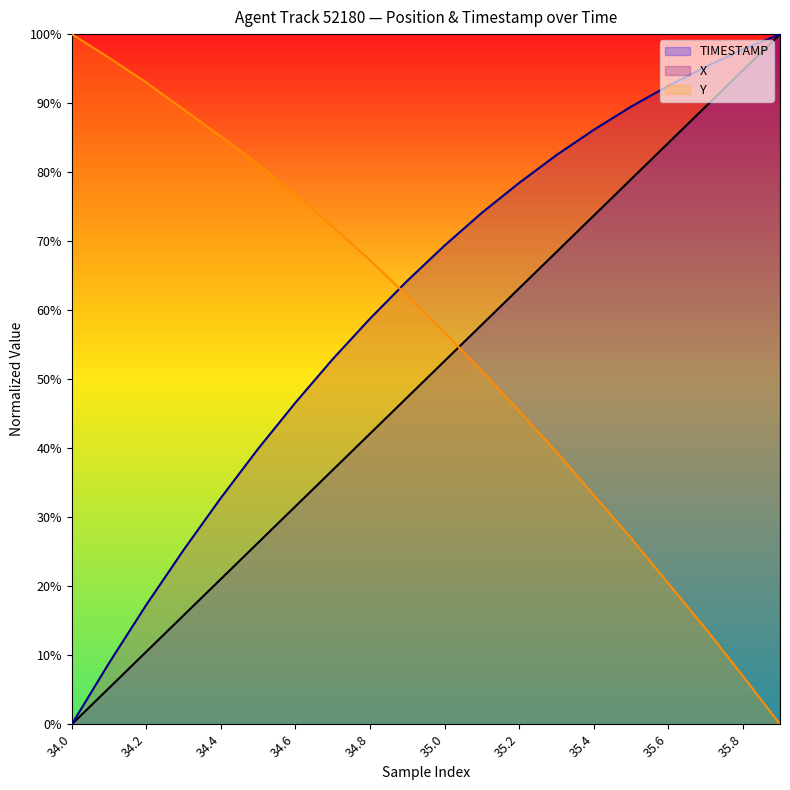

Which series has the largest total across all categories?

X